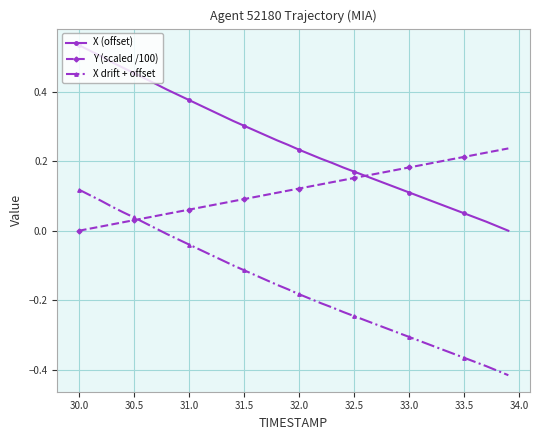

Which series has the largest total across all categories?

X (offset)